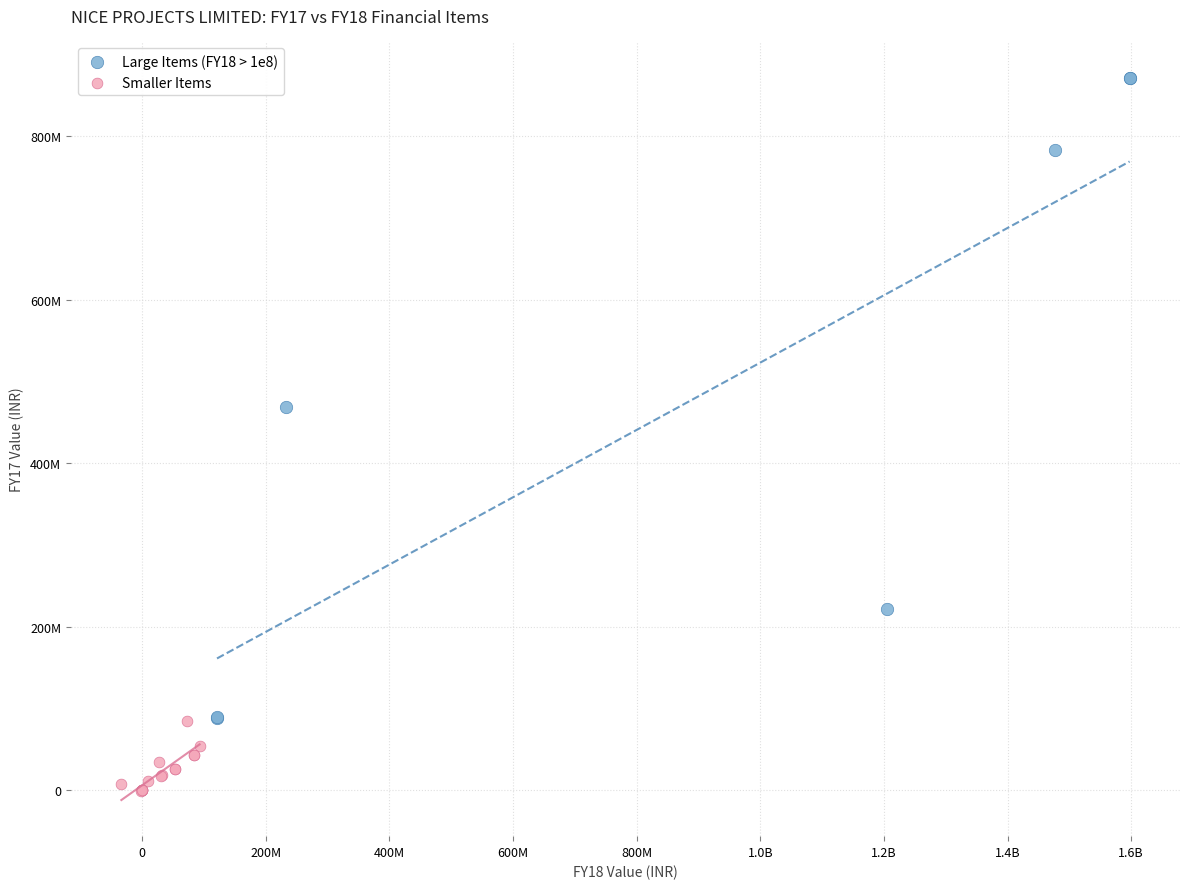

What are all the series names shown in the legend?

Large Items (FY18 > 1e8), Smaller Items